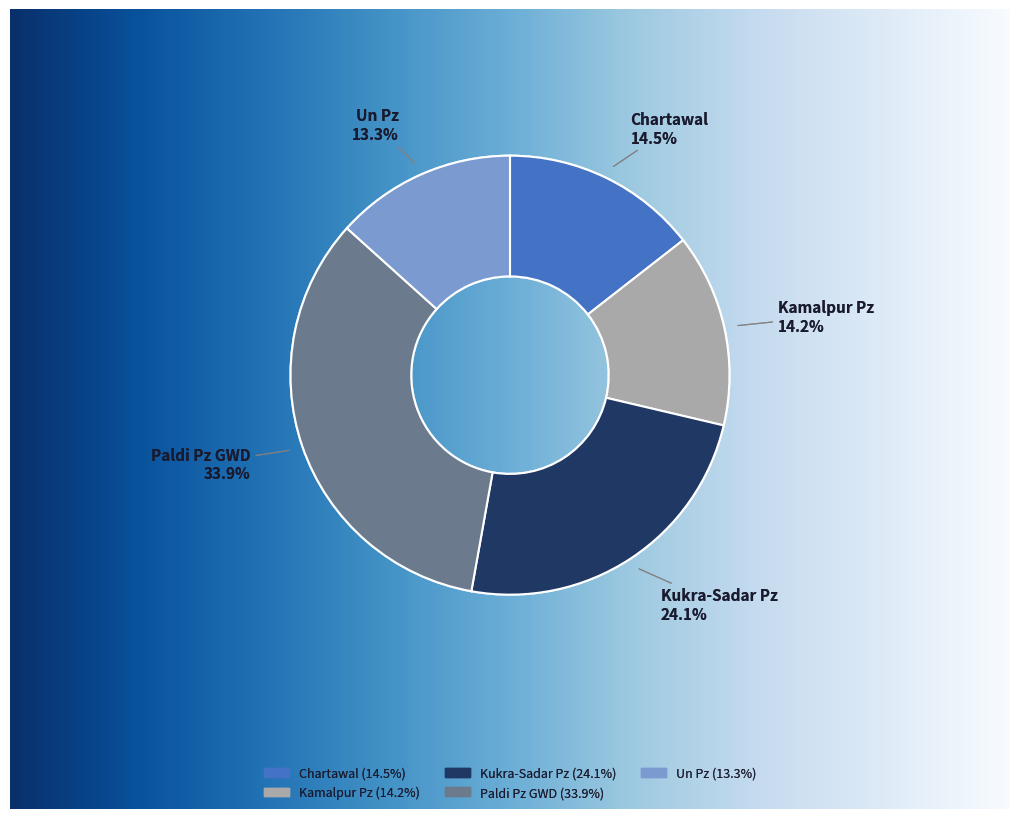

Does Kamalpur Pz account for over 50% of the chart?

No